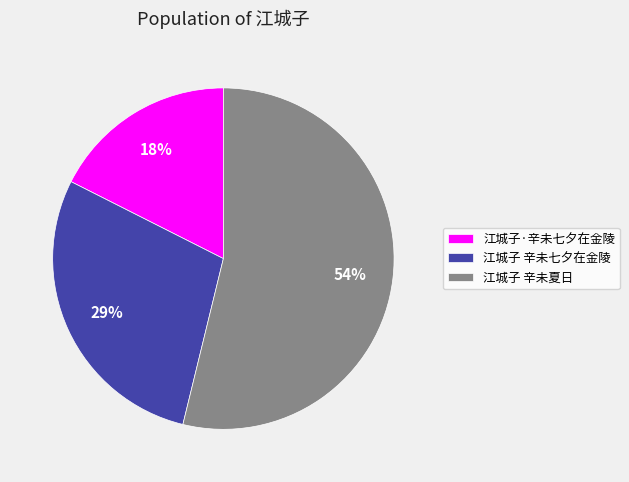

To the nearest percent, what is the difference between the largest and smallest slice percentages?

36%